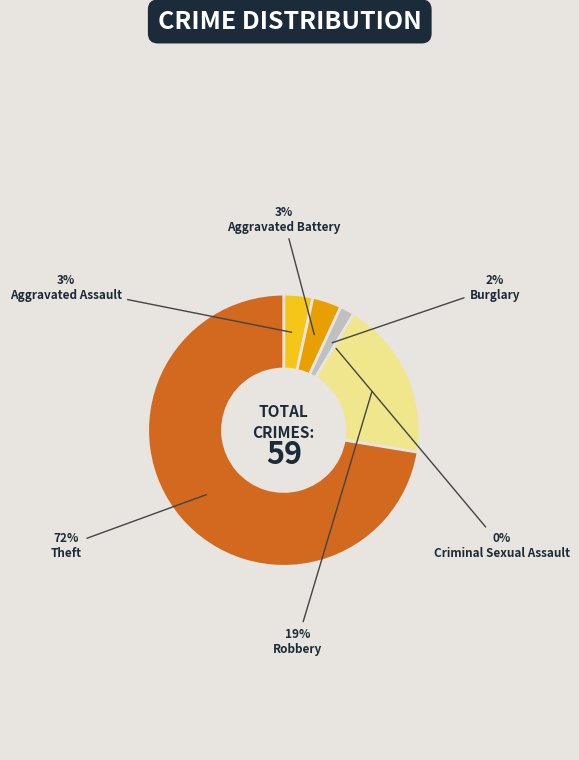

Rank the categories by value from lowest to highest.

Criminal Sexual Assault, Burglary, Aggravated Assault, Aggravated Battery, Robbery, Theft